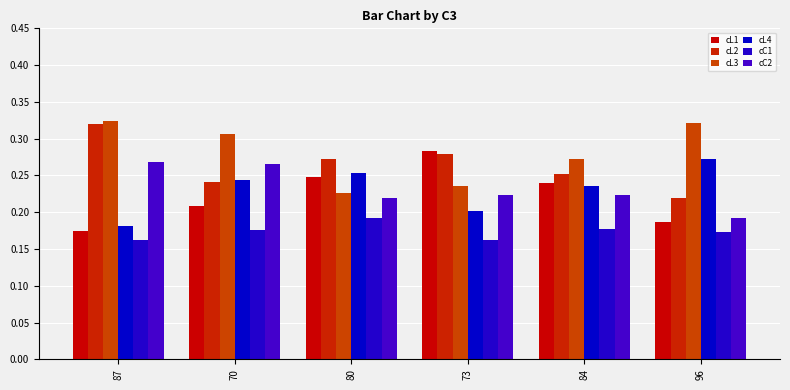

Reading right to left, what are all the values shown in this chart?

cL1: 0.2	0.2	0.3	0.2	0.2	0.2
cL2: 0.2	0.3	0.3	0.3	0.2	0.3
cL3: 0.3	0.3	0.2	0.2	0.3	0.3
cL4: 0.3	0.2	0.2	0.3	0.2	0.2
cC1: 0.2	0.2	0.2	0.2	0.2	0.2
cC2: 0.2	0.2	0.2	0.2	0.3	0.3